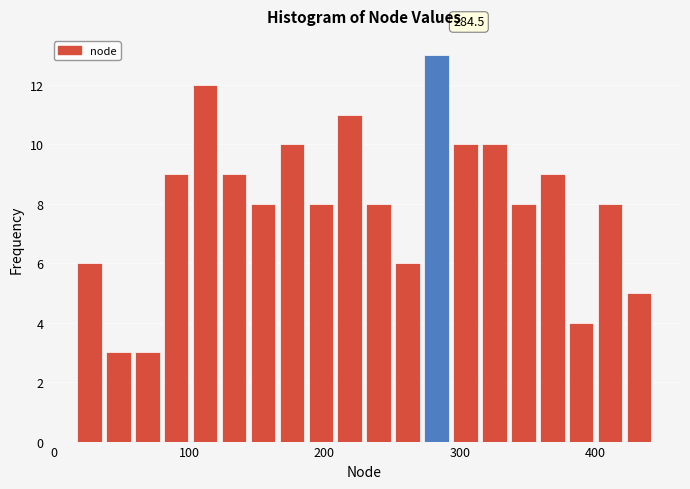

Read against the x-axis, roughly where is the centre of the tallest bar?

280